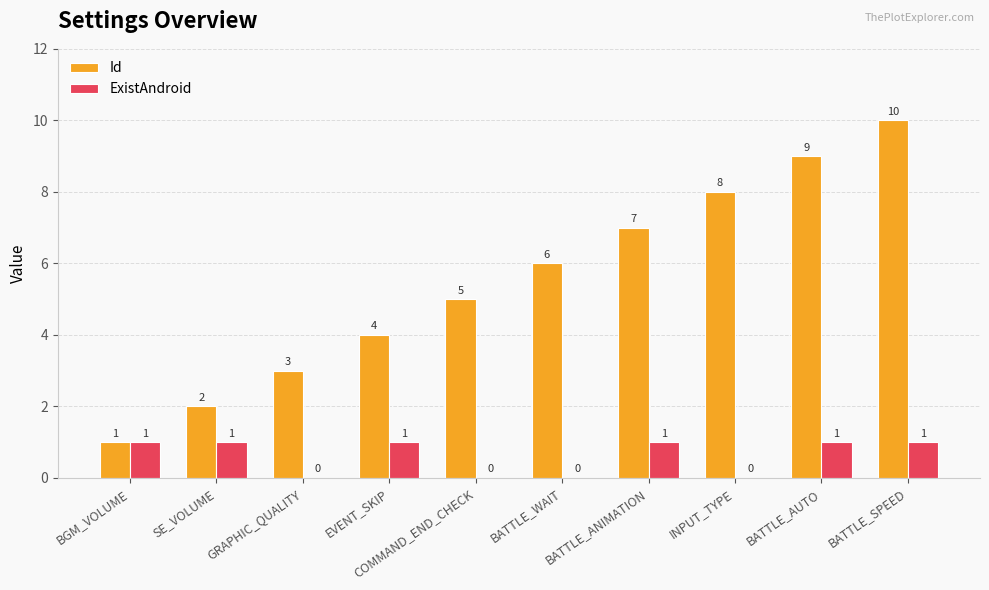

How many categories are shown in the chart?

10